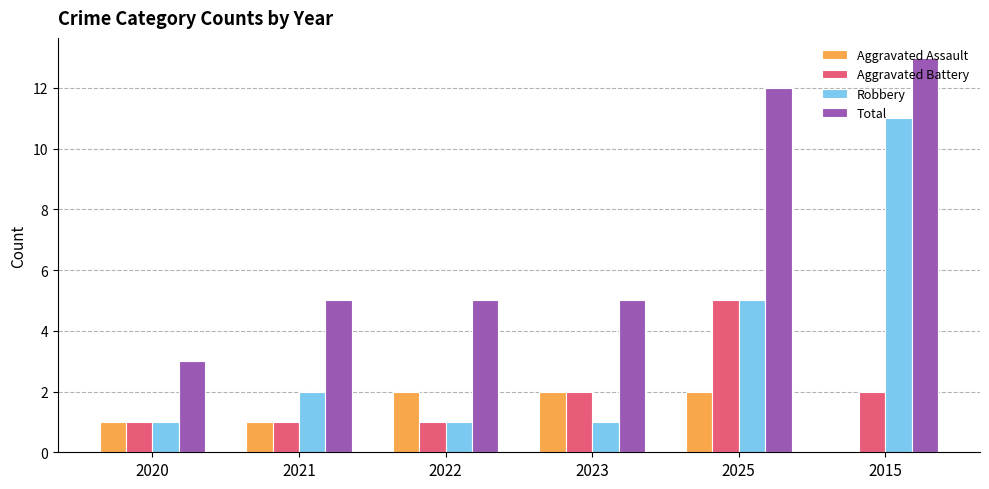

What is the average value of the Total series?

7